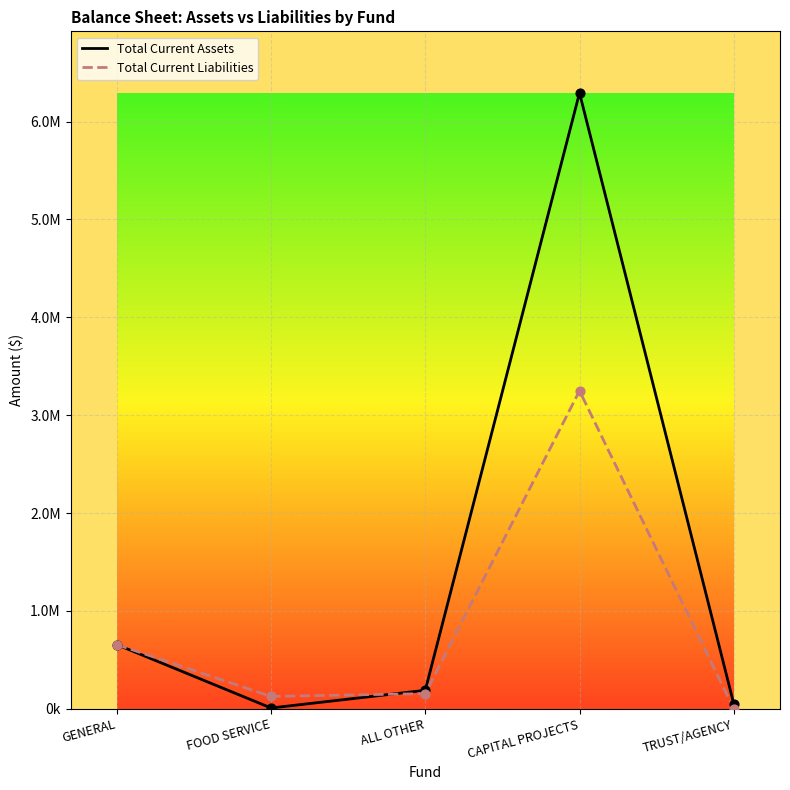

Is this an area chart (filled region under the line)?

No